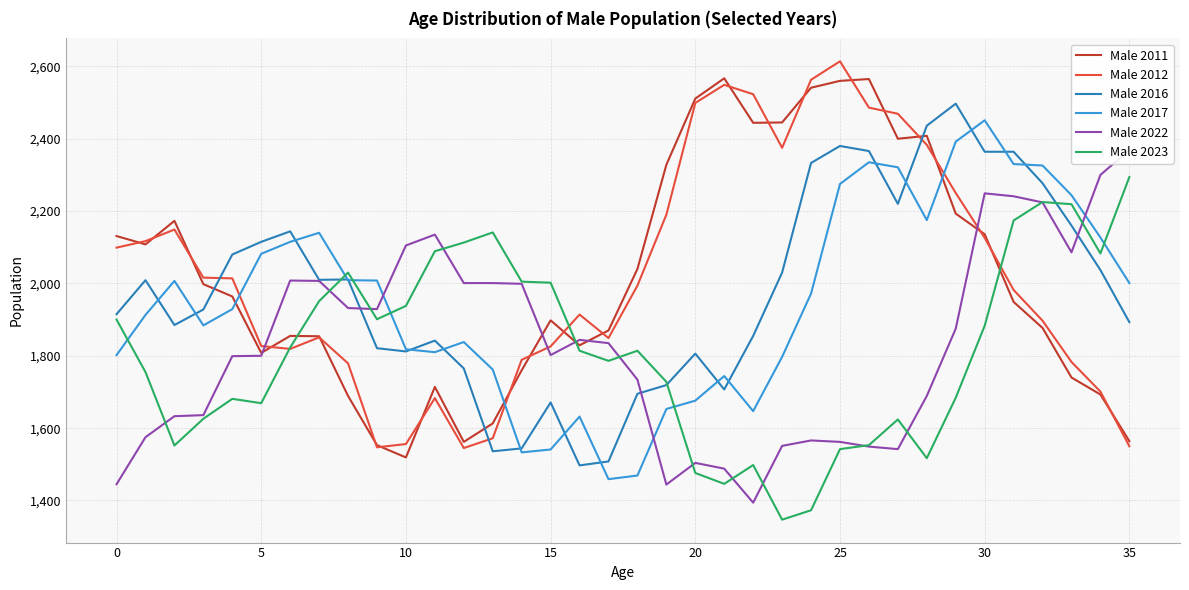

Is the value of Male 2022 at 29 greater than the value of Male 2016 at 15?

No